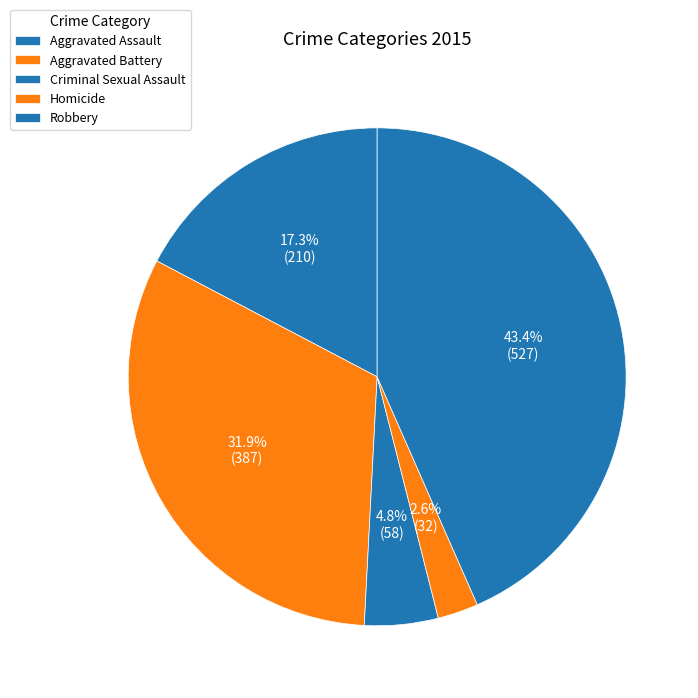

Count the number of slices in the pie.

5